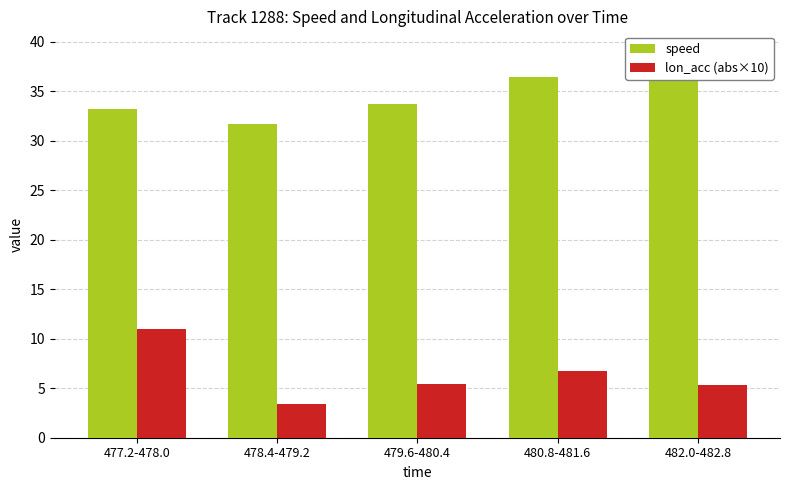

Rank the series by their maximum value, from lowest to highest.

lon_acc (abs×10), speed